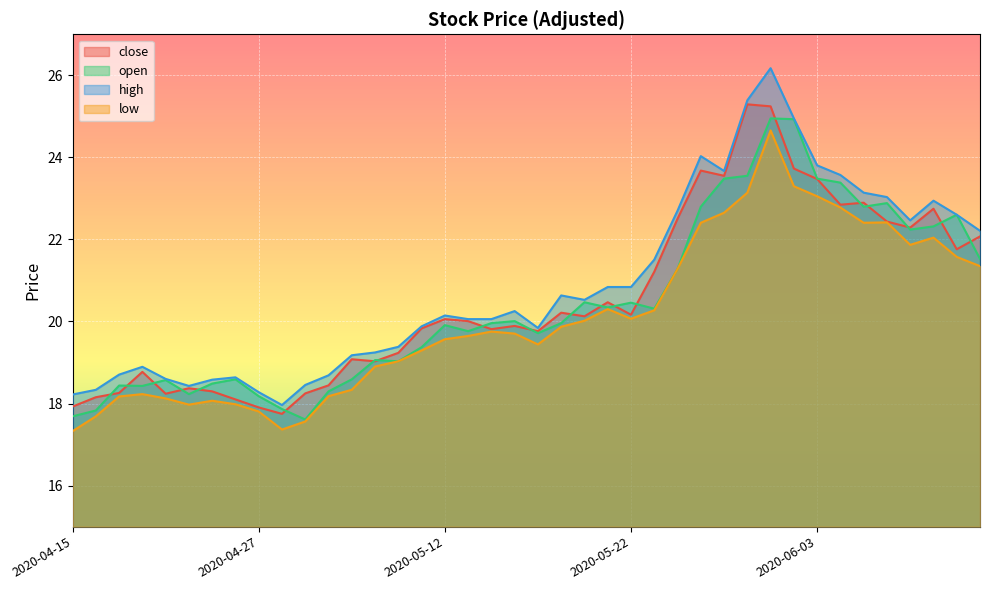

How many lines are shown in the chart?

4